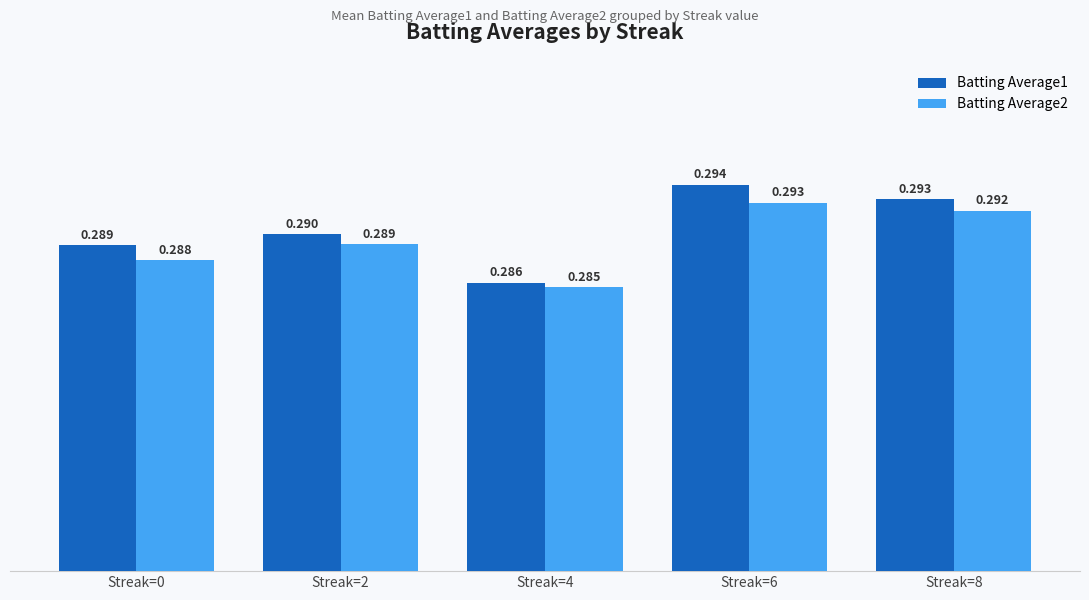

Is the value of Batting Average1 at Streak=4 greater than the value of Batting Average2 at Streak=2?

No